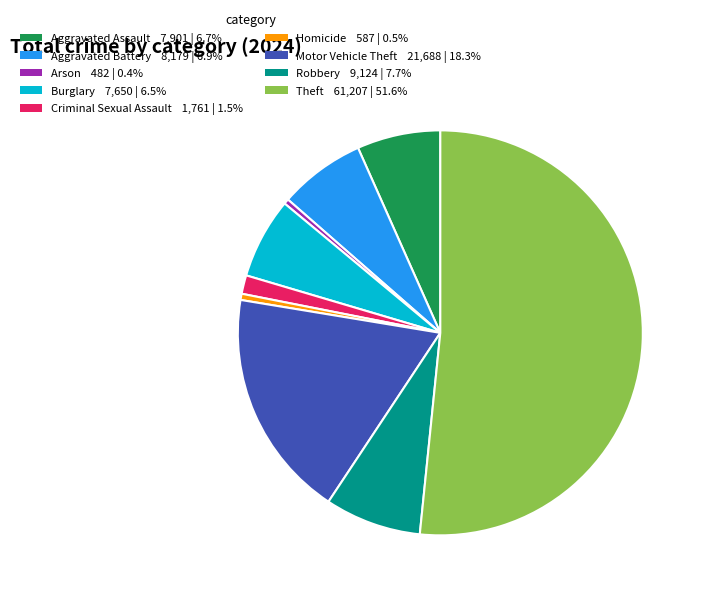

Is the sum of Motor Vehicle Theft and Arson greater than half?

No